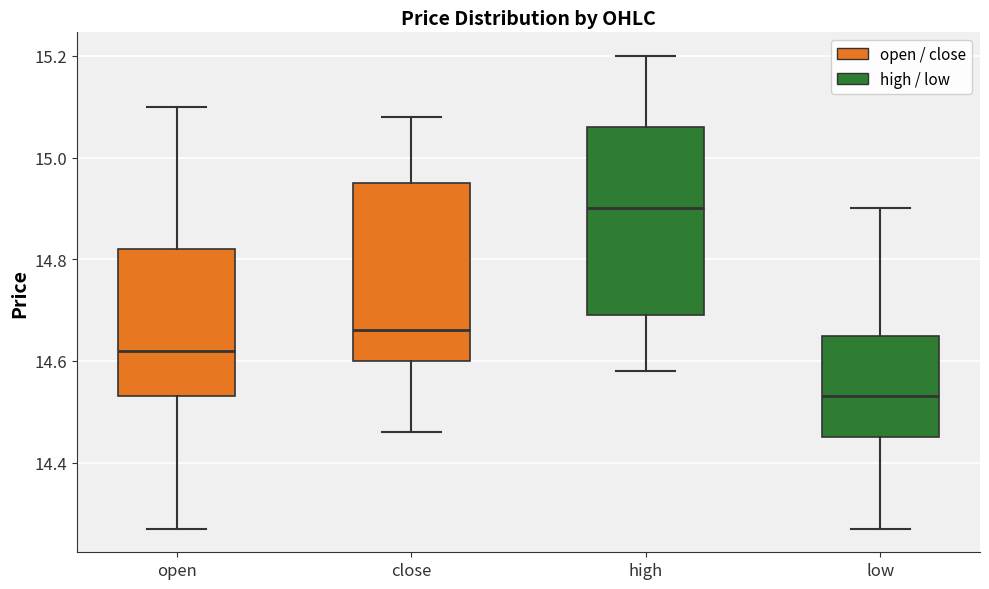

Which box has the lowest median line?

low